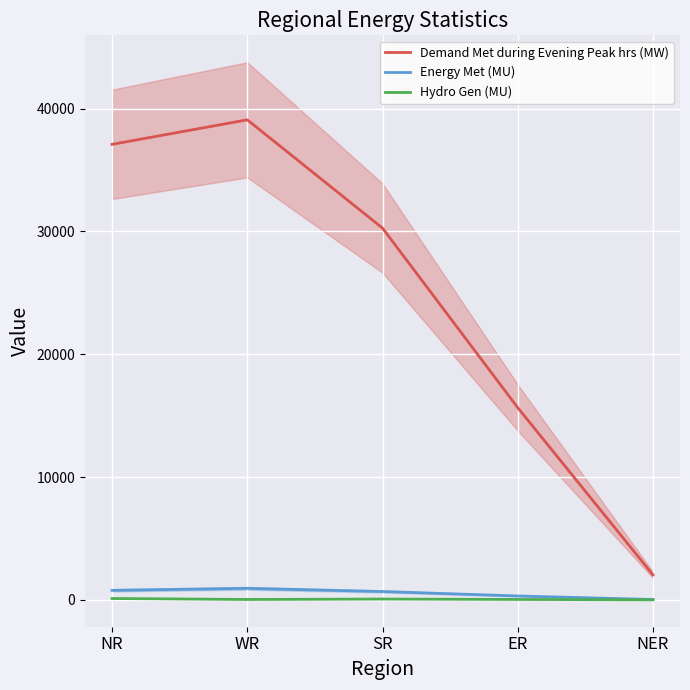

How many interior local valleys does the Hydro Gen (MU) series have?

1